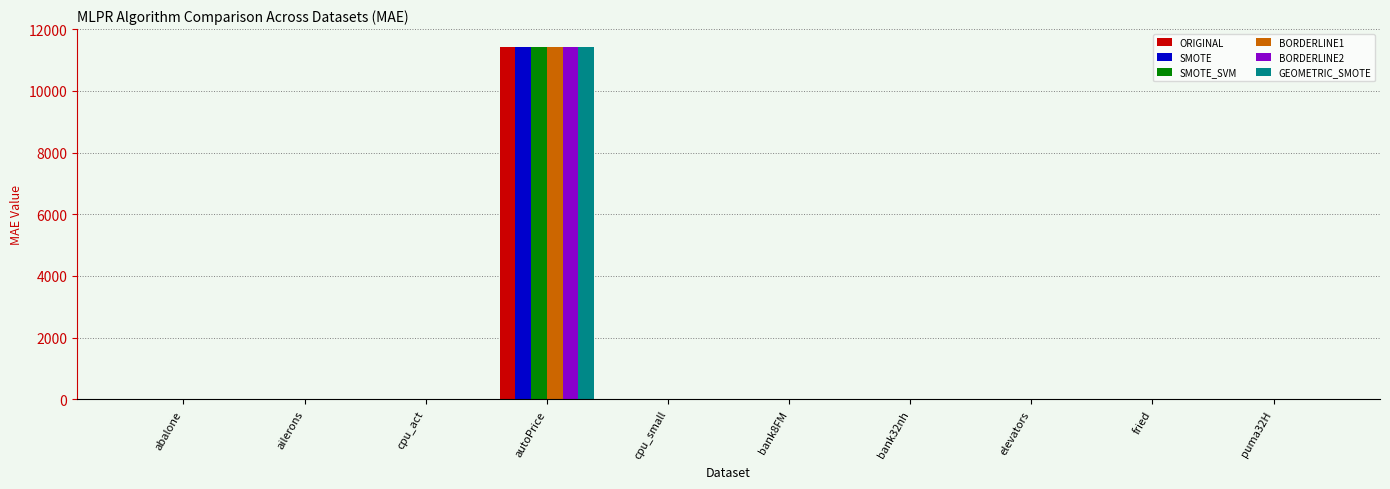

What are all the series names shown in the legend?

ORIGINAL, SMOTE, SMOTE_SVM, BORDERLINE1, BORDERLINE2, GEOMETRIC_SMOTE